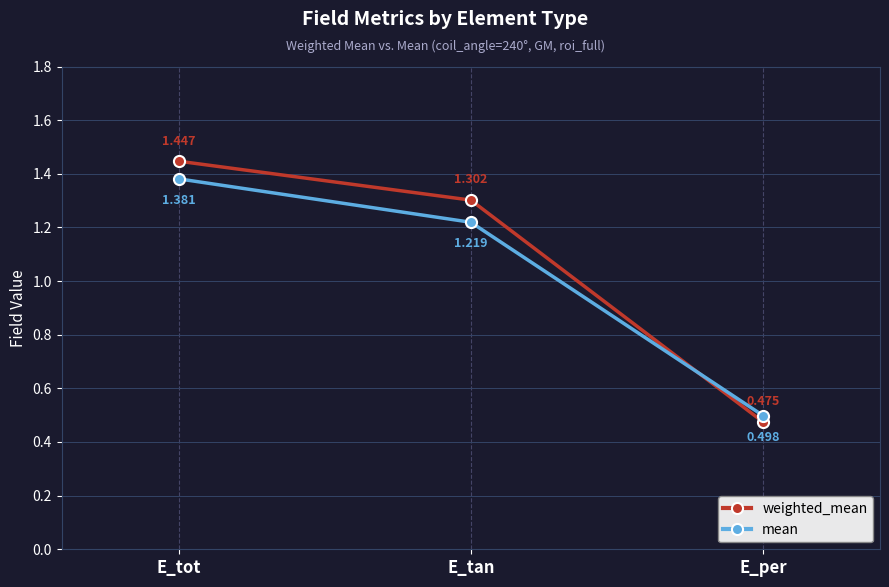

Which label corresponds to the largest value in the chart?

E_tot